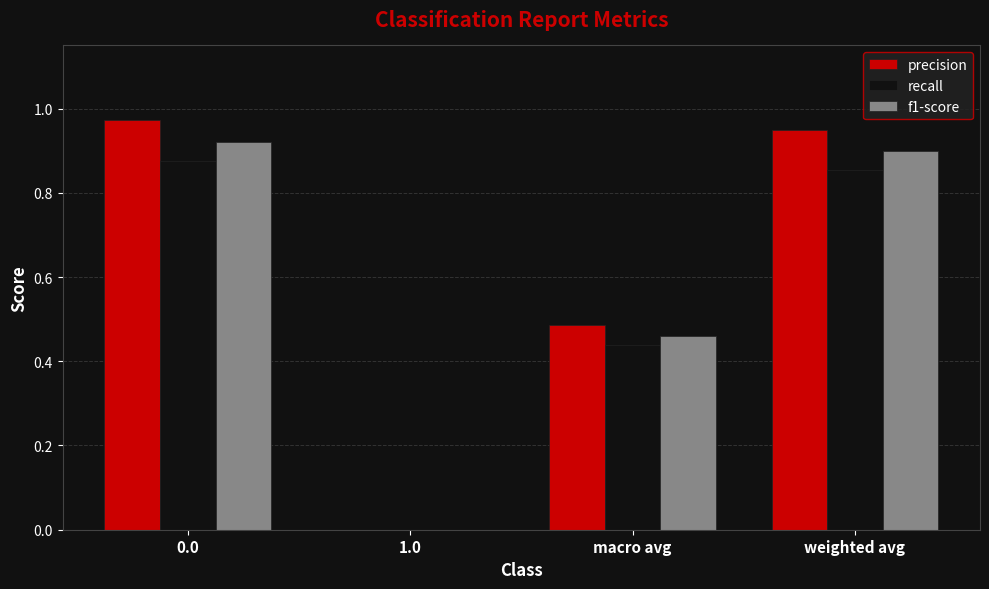

What is the sum of the f1-score values at weighted avg and macro avg?

1.4